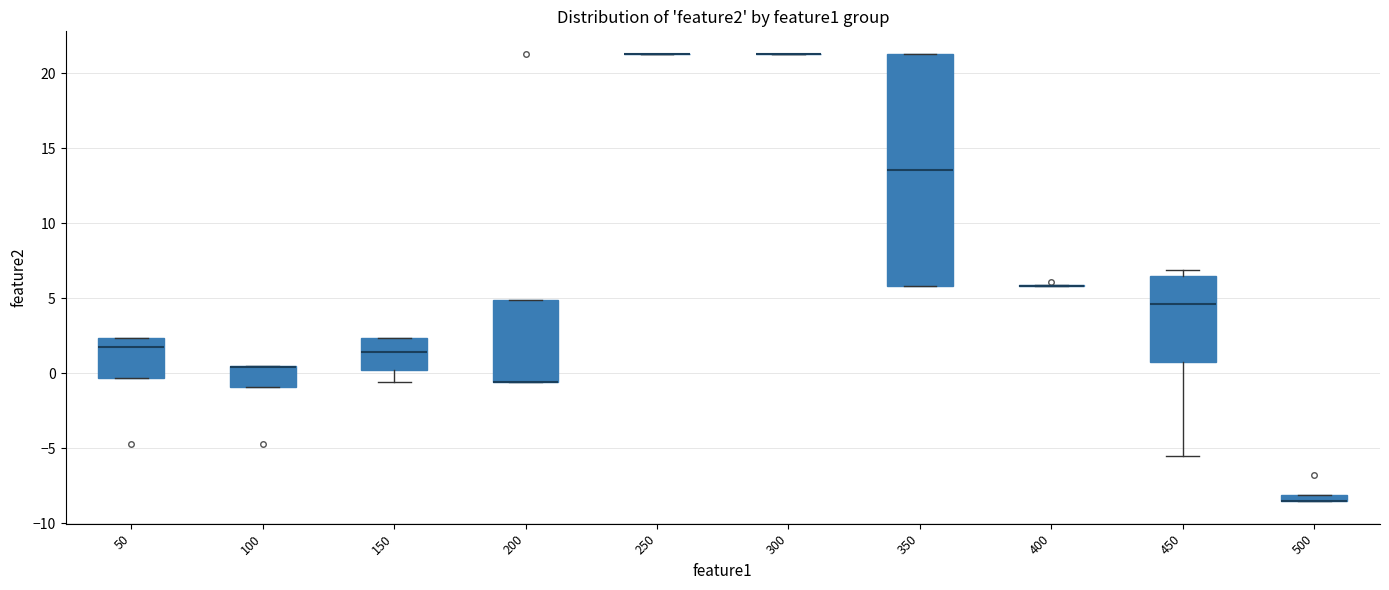

Comparing the boxes themselves (not the whiskers), which one is the tallest?

350